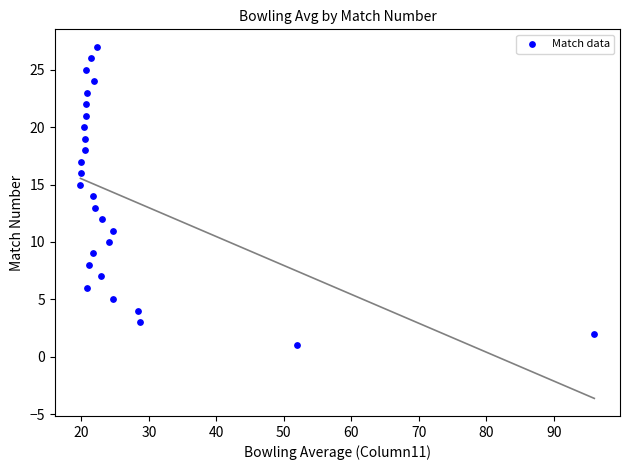

What is the range of Y values (max minus min)?

26